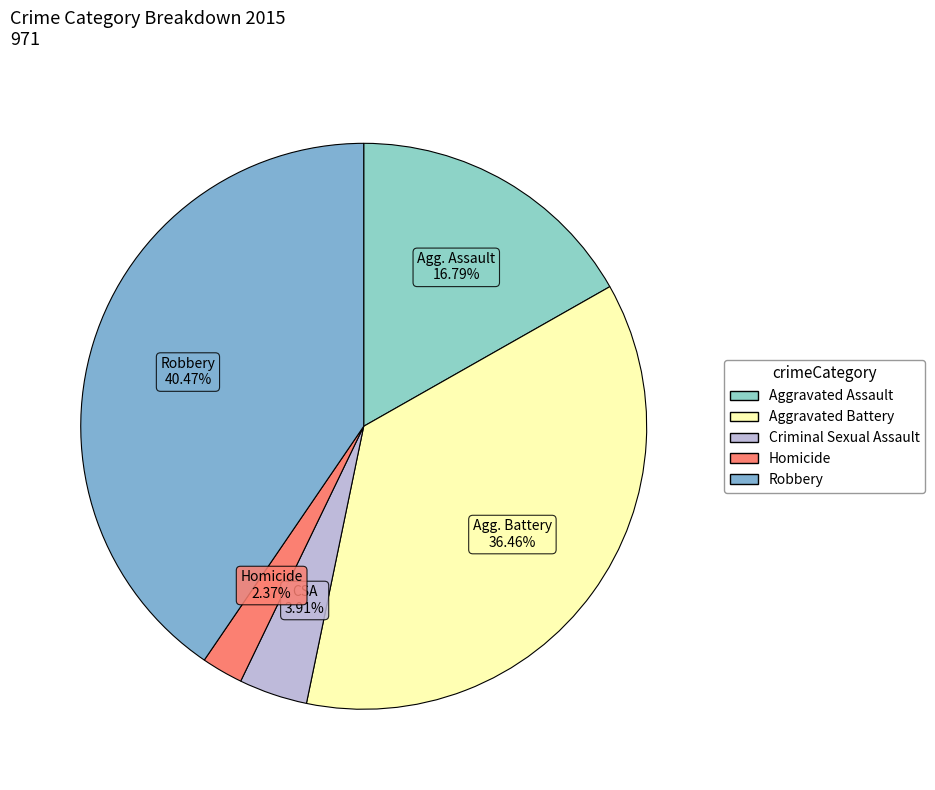

Is the sum of Aggravated Battery and Criminal Sexual Assault greater than half?

No